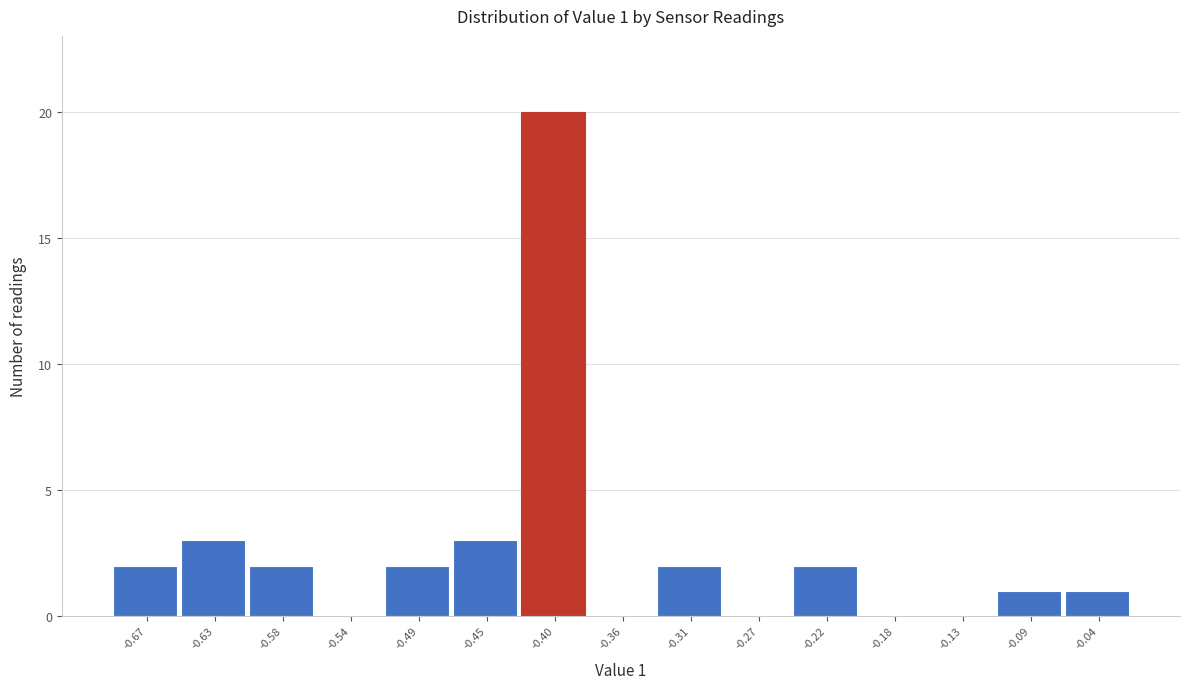

Reading right to left, transcribe all the data shown in this chart.

-0.04=1	-0.09=1	-0.13=0	-0.18=0	-0.22=2	-0.27=0	-0.31=2	-0.36=0	-0.40=20	-0.45=3	-0.49=2	-0.54=0	-0.58=2	-0.63=3	-0.67=2